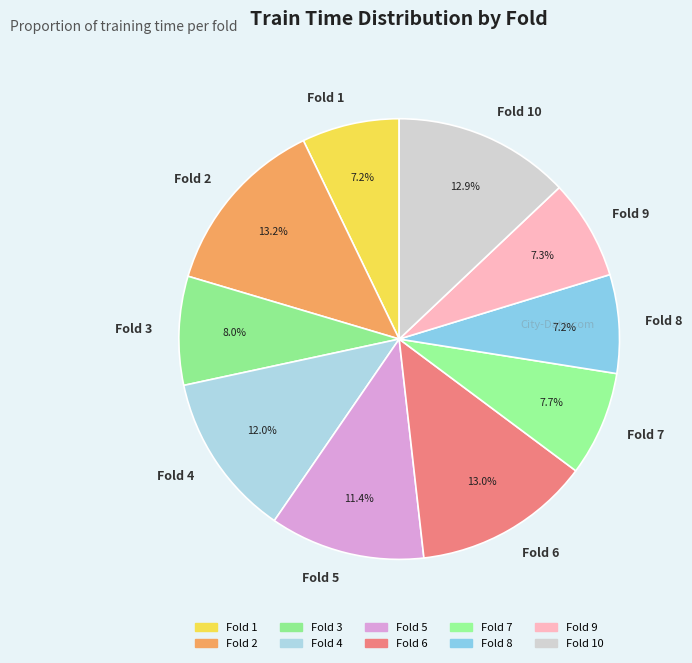

To the nearest percent, what is the difference between the largest and smallest slice percentages?

6%